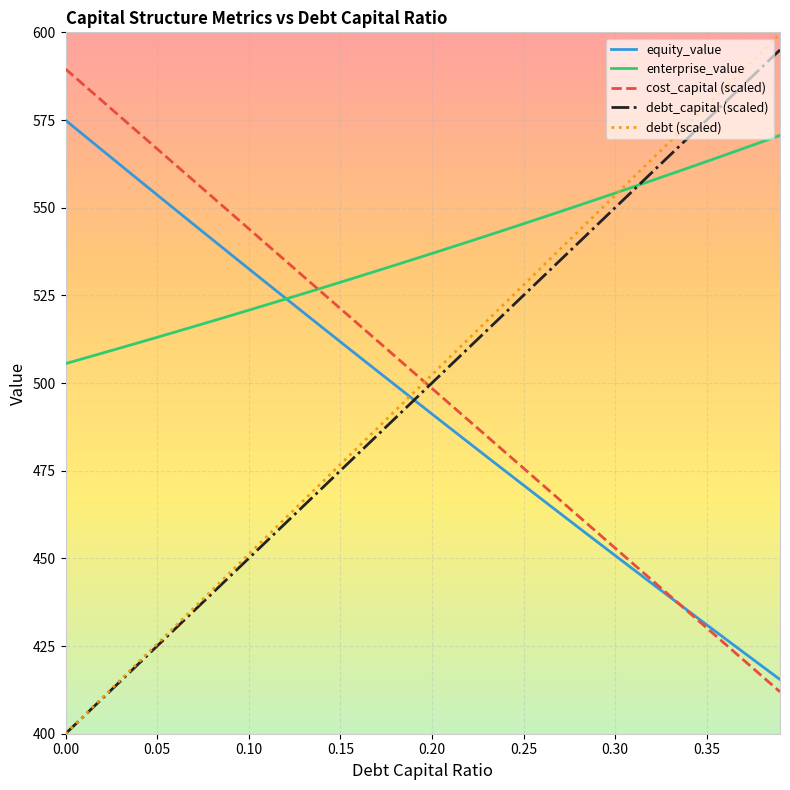

What are all the series names shown in the legend?

equity_value, enterprise_value, cost_capital (scaled), debt_capital (scaled), debt (scaled)